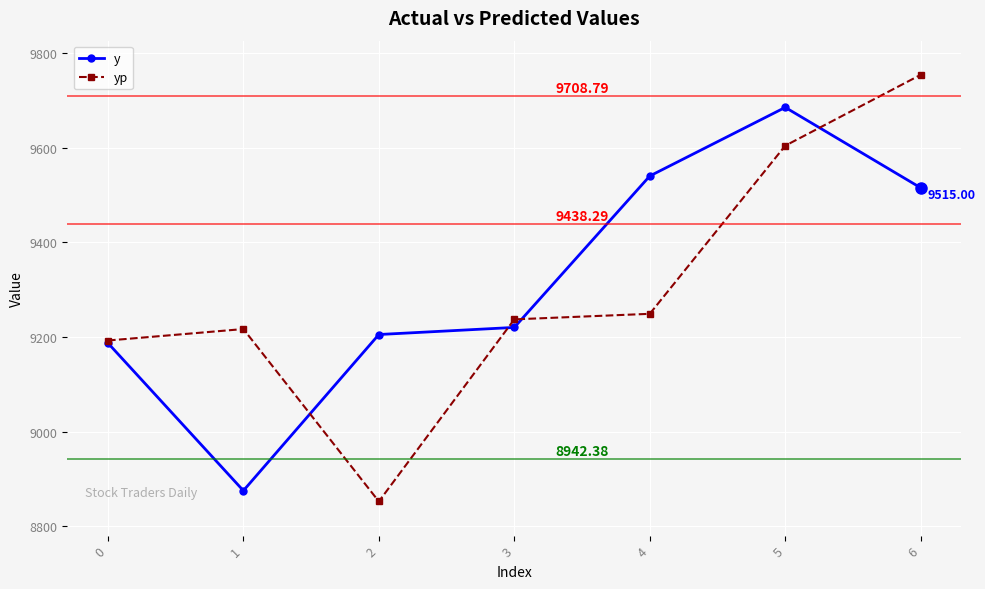

Is it true that yp equals 13698.7 at 6?

False